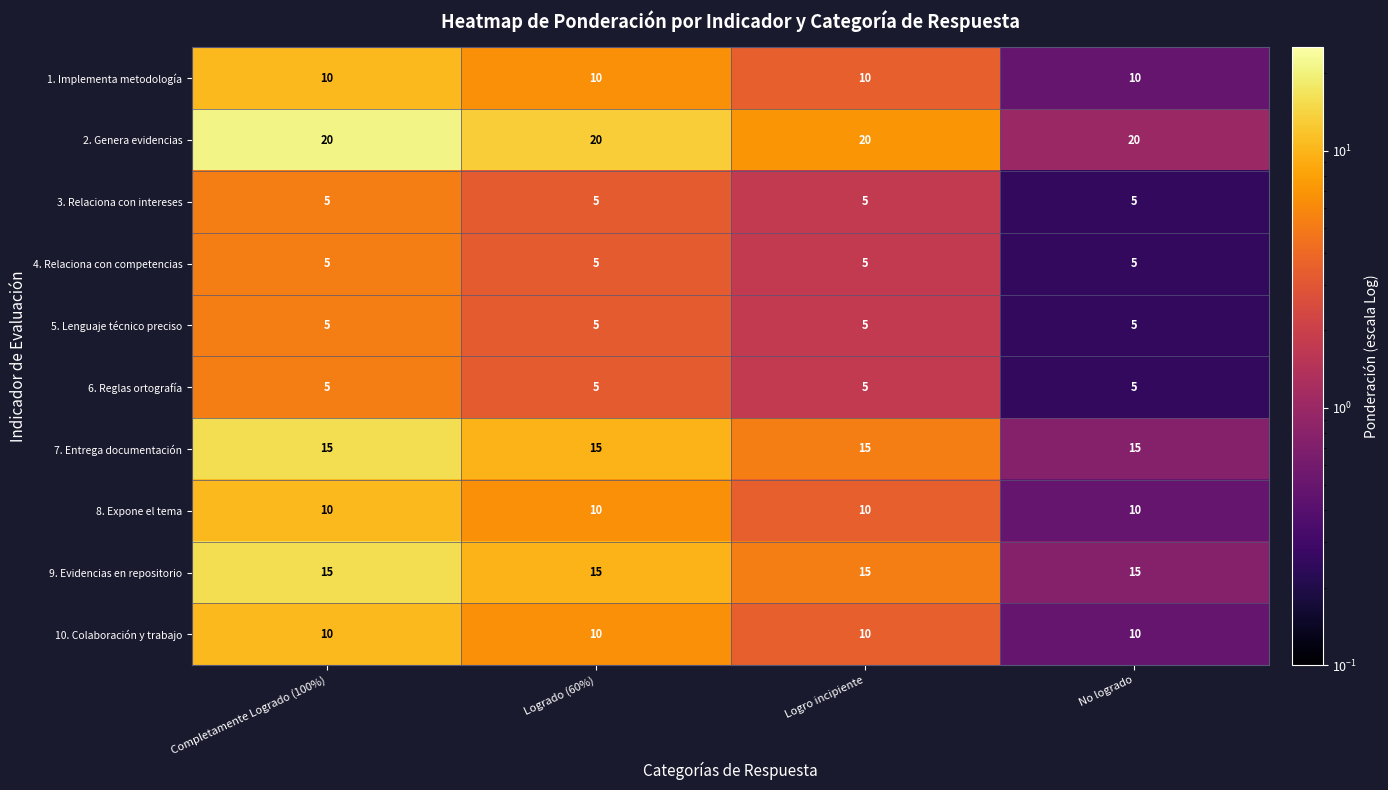

What is the maximum value shown in the chart?

20